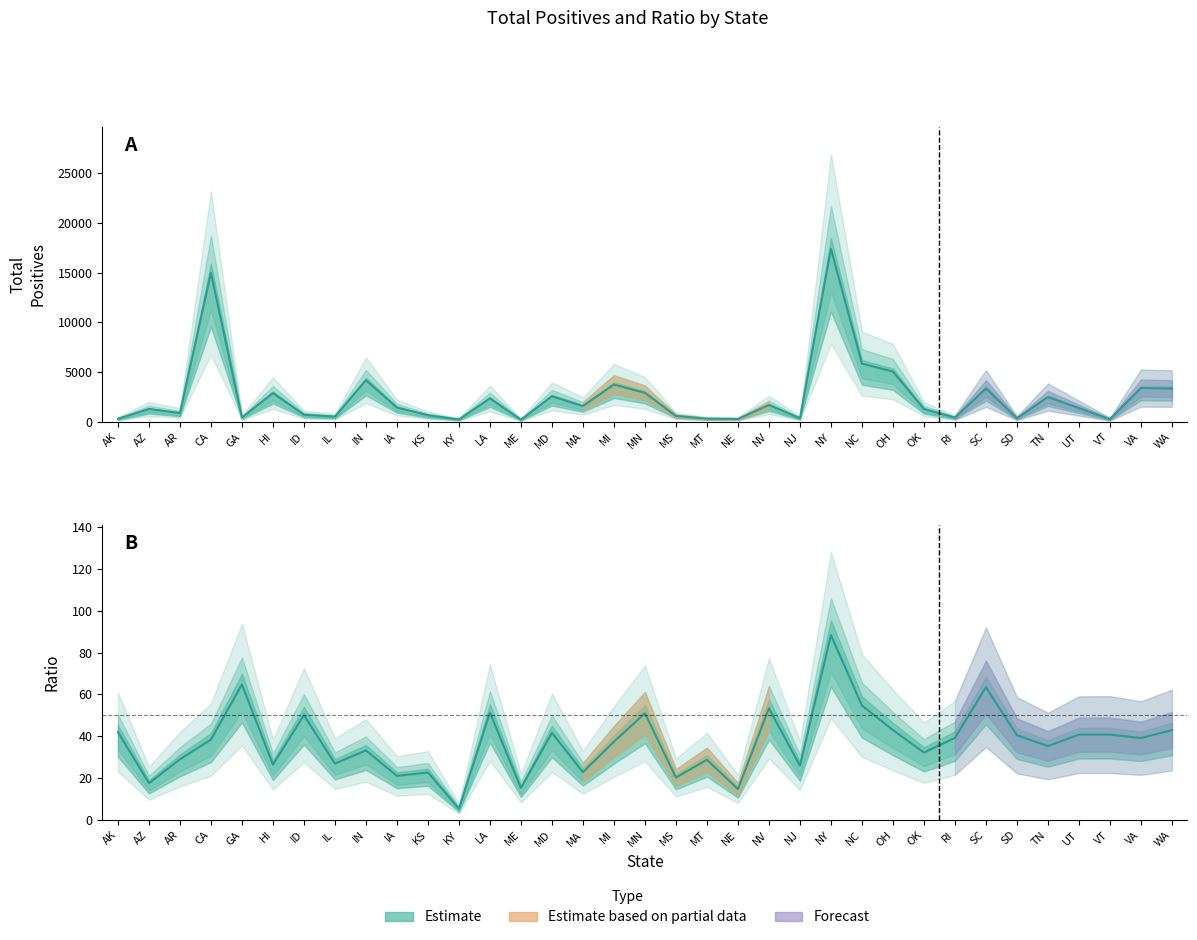

Reading right to left, transcribe all the data shown in this chart.

total_positives: 3345.0	3397.0	264.0	1378.0	2491.0	368.0	3351.0	429.0	1294.0	5052.0	5850.0	17387.0	362.0	1695.0	290.0	323.0	596.0	2914.0	3755.0	1591.0	2567.0	211.0	2353.0	243.0	666.0	1439.0	4178.0	522.0	721.0	2885.0	435.0	14978.0	882.0	1294.0	308.0
ratio: 43.0	39.1	40.8	40.8	35.3	40.5	63.4	39.2	32.2	43.0	54.7	88.4	25.9	53.3	14.7	28.8	20.3	51.0	37.4	22.8	41.6	15.2	51.3	5.4	22.7	21.1	33.2	26.9	50.1	26.4	64.8	38.4	29.0	17.6	42.0